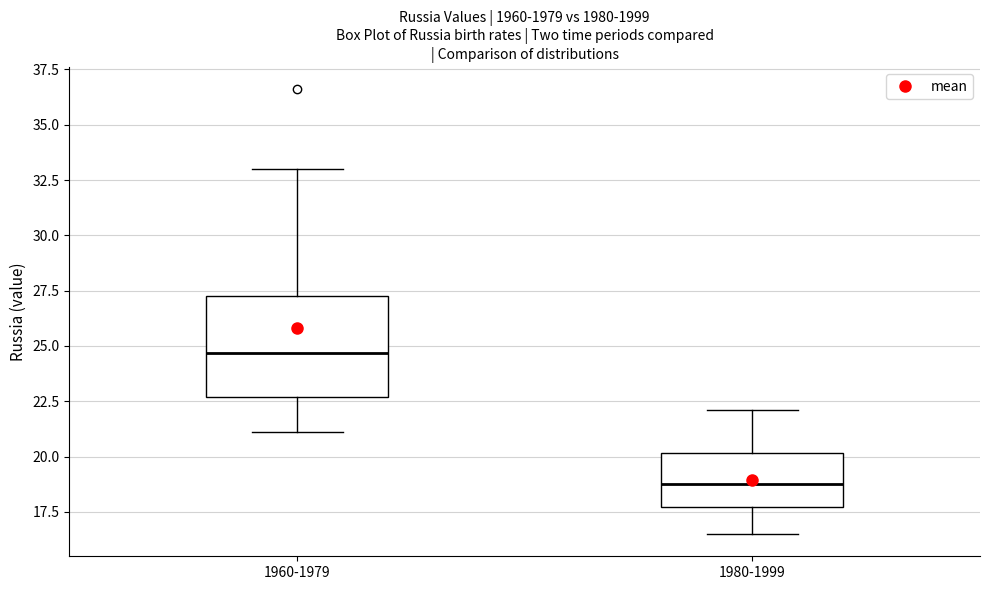

Reading left to right, transcribe this box plot: for each box, give where its median line is, the range the box spans, and where its two whiskers end, as read against the y-axis. The values are not printed on the chart, so give them approximately, as read against the axis.

1960-1979: median 24.5, box 22.5 to 27.5, whiskers 21.0 to 33.0
1980-1999: median 19.0, box 17.5 to 20.0, whiskers 16.5 to 22.0